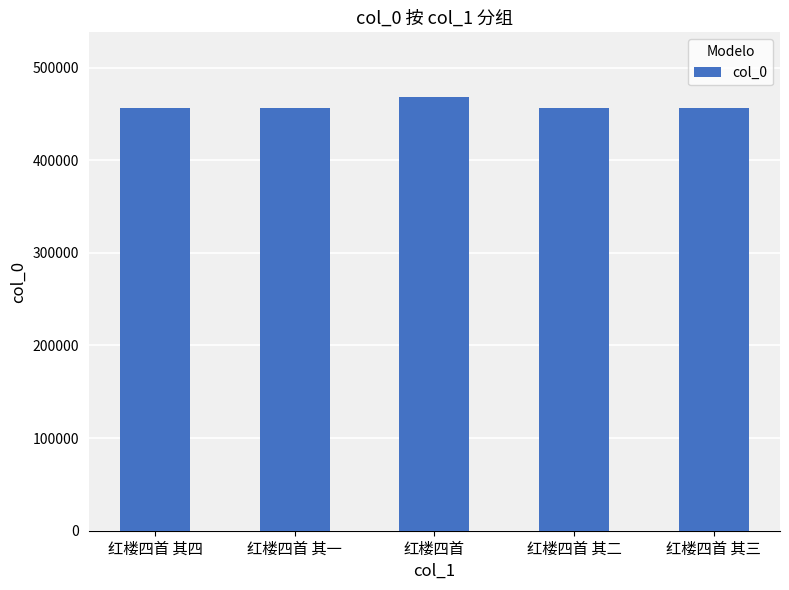

What is the label of the 3rd bar from the left?

红楼四首